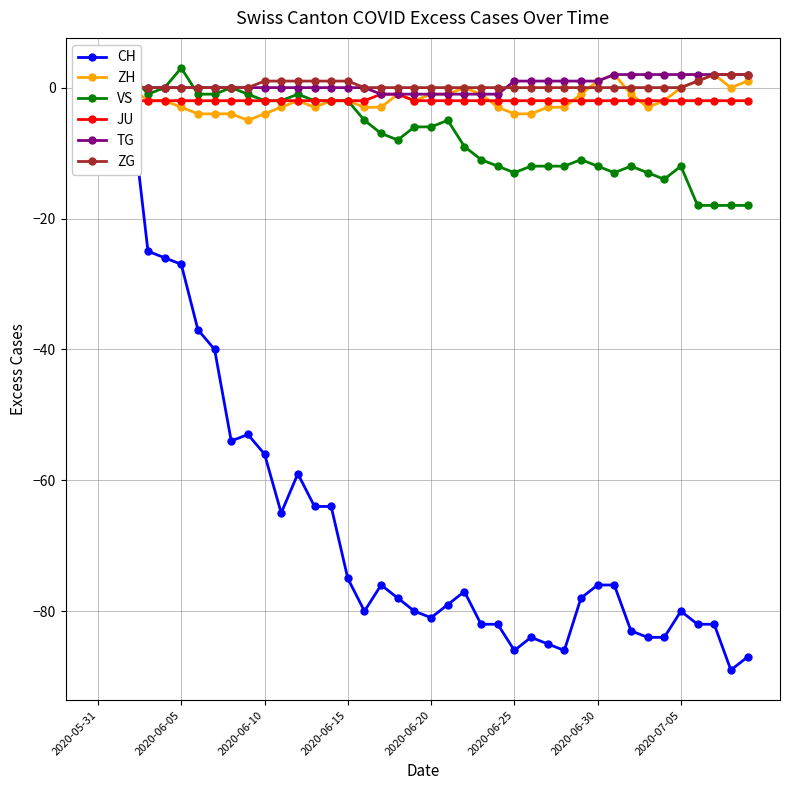

List the series in order of their peak value, highest first.

VS, ZH, TG, ZG, CH, JU